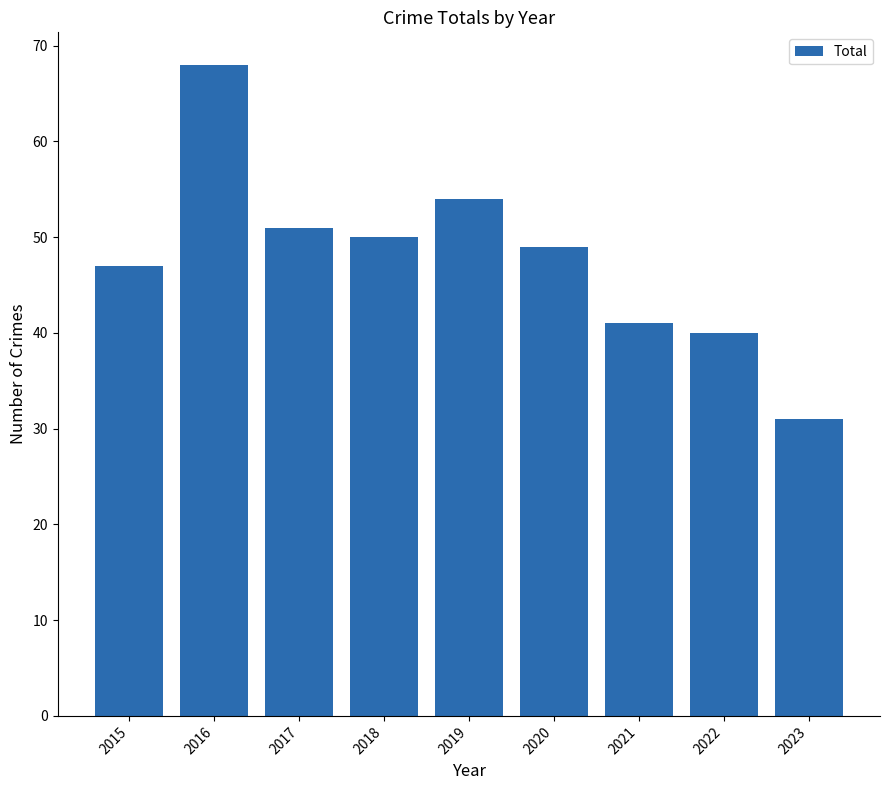

Which category has the lowest value across all series?

2023